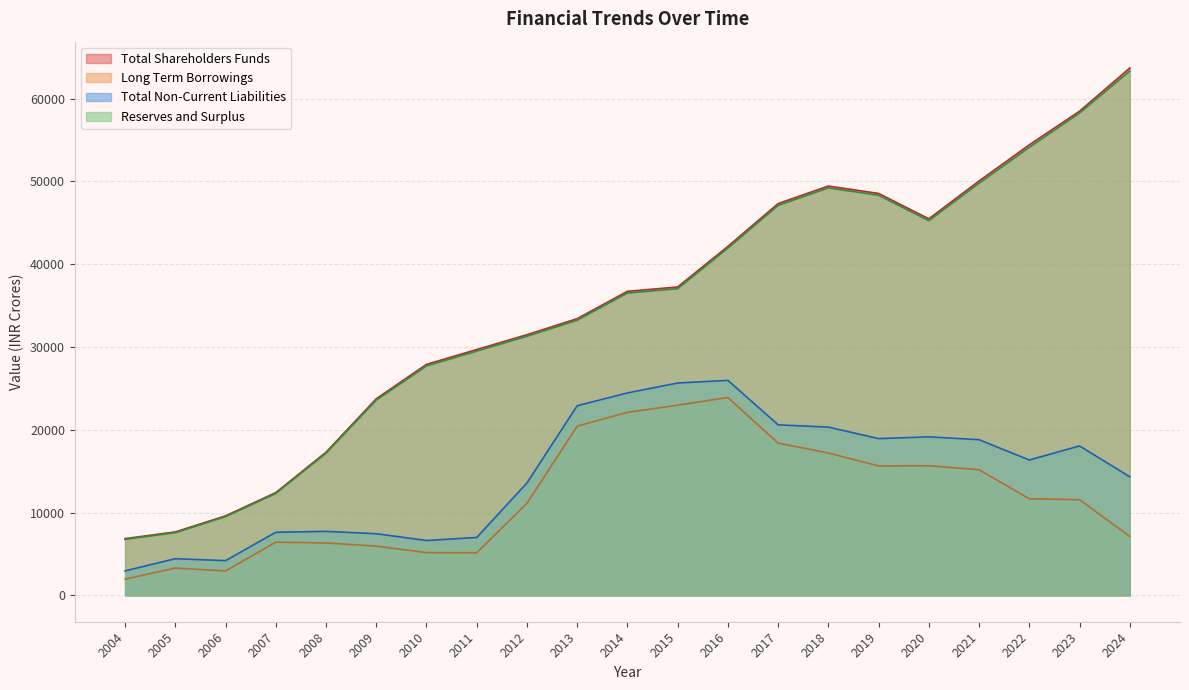

What are all the series names shown in the legend?

Total Shareholders Funds, Long Term Borrowings, Total Non-Current Liabilities, Reserves and Surplus